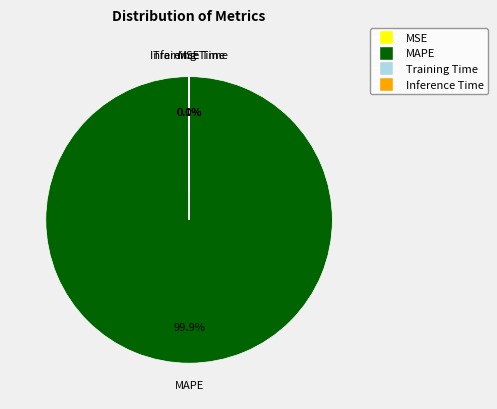

Which slice is the largest?

MAPE